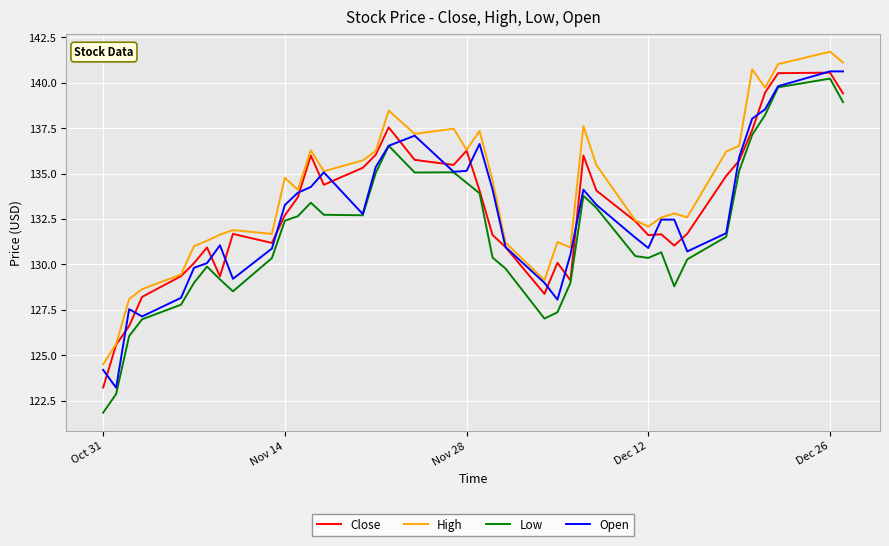

What is the maximum value shown in the chart?

141.7